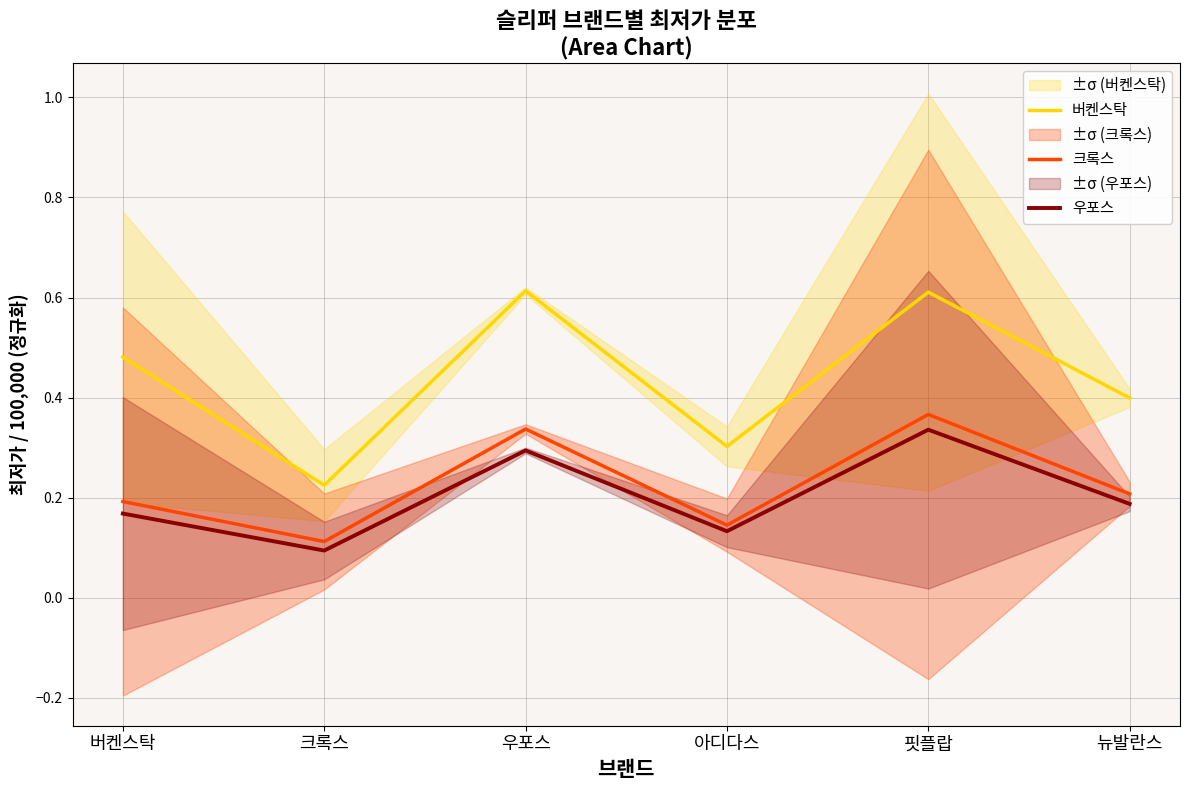

Count the number of data series in this chart.

3